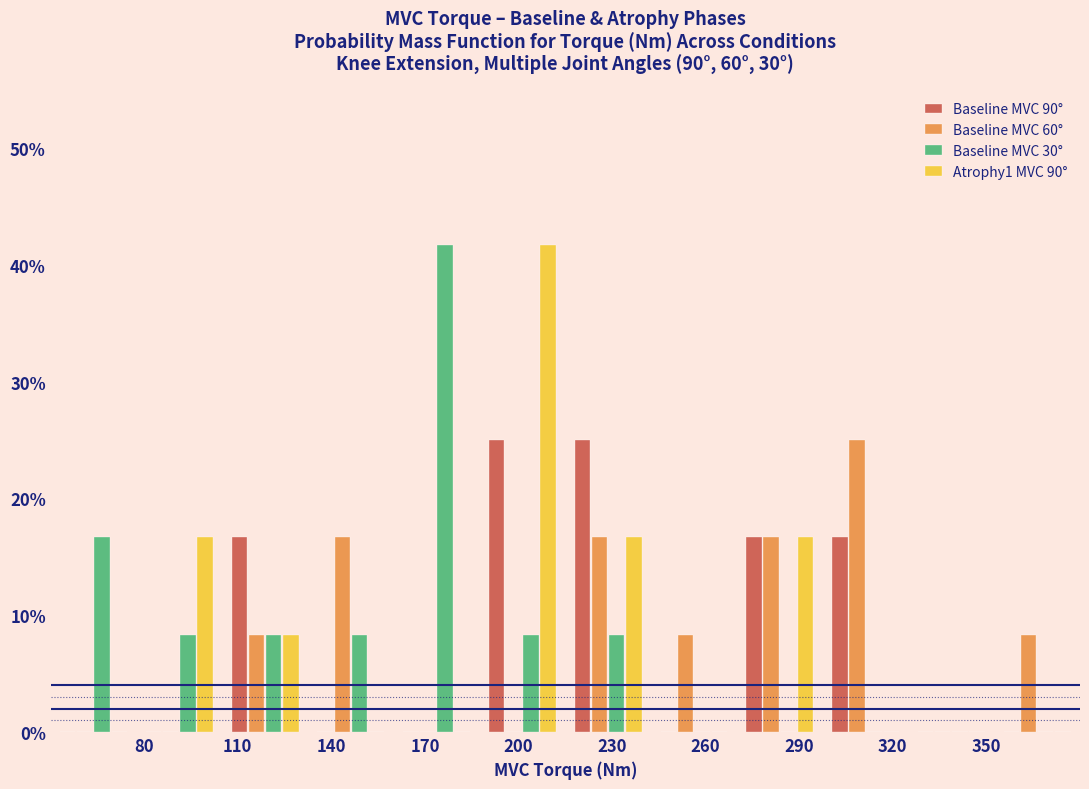

Reading left to right, list every range on the x-axis with the height of the bar of each series over it. Neither the bar edges nor the heights are printed on the chart, so give them approximately, as read against the axes.

50.0 to 77.5: Baseline MVC 90°=0	Baseline MVC 60°=0	Baseline MVC 30°=17	Atrophy1 MVC 90°=0
77.5 to 105.0: Baseline MVC 90°=0	Baseline MVC 60°=0	Baseline MVC 30°=8	Atrophy1 MVC 90°=17
105.0 to 132.5: Baseline MVC 90°=17	Baseline MVC 60°=8	Baseline MVC 30°=8	Atrophy1 MVC 90°=8
132.5 to 160.0: Baseline MVC 90°=0	Baseline MVC 60°=17	Baseline MVC 30°=8	Atrophy1 MVC 90°=0
160.0 to 187.5: Baseline MVC 90°=0	Baseline MVC 60°=0	Baseline MVC 30°=42	Atrophy1 MVC 90°=0
187.5 to 215.0: Baseline MVC 90°=25	Baseline MVC 60°=0	Baseline MVC 30°=8	Atrophy1 MVC 90°=42
215.0 to 242.5: Baseline MVC 90°=25	Baseline MVC 60°=17	Baseline MVC 30°=8	Atrophy1 MVC 90°=17
242.5 to 270.0: Baseline MVC 90°=0	Baseline MVC 60°=8	Baseline MVC 30°=0	Atrophy1 MVC 90°=0
270.0 to 297.5: Baseline MVC 90°=17	Baseline MVC 60°=17	Baseline MVC 30°=0	Atrophy1 MVC 90°=17
297.5 to 325.0: Baseline MVC 90°=17	Baseline MVC 60°=25	Baseline MVC 30°=0	Atrophy1 MVC 90°=0
325.0 to 352.5: Baseline MVC 90°=0	Baseline MVC 60°=0	Baseline MVC 30°=0	Atrophy1 MVC 90°=0
352.5 to 380.0: Baseline MVC 90°=0	Baseline MVC 60°=8	Baseline MVC 30°=0	Atrophy1 MVC 90°=0